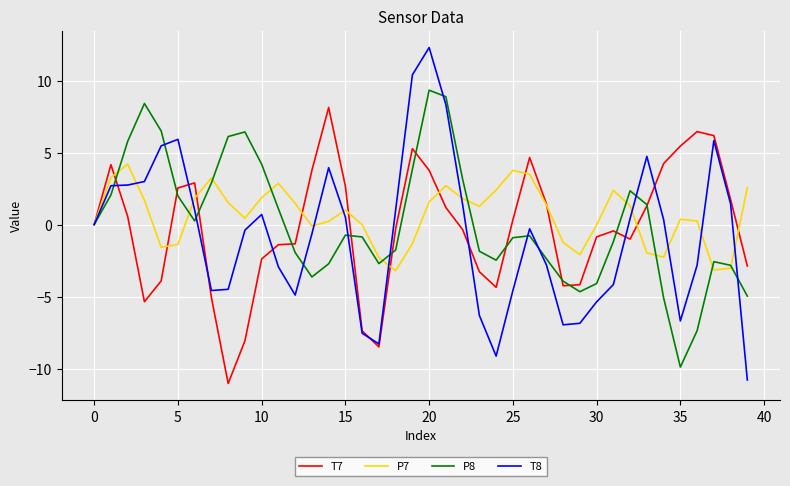

List the series in order of their peak value, highest first.

T8, P8, T7, P7